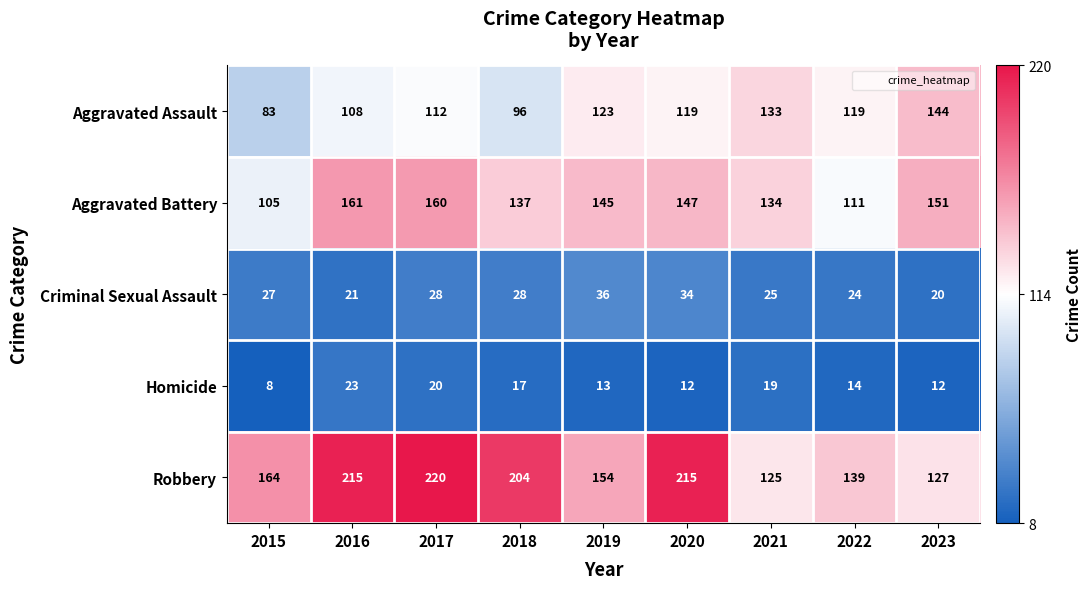

At which category does the chart reach its peak across all series?

2017